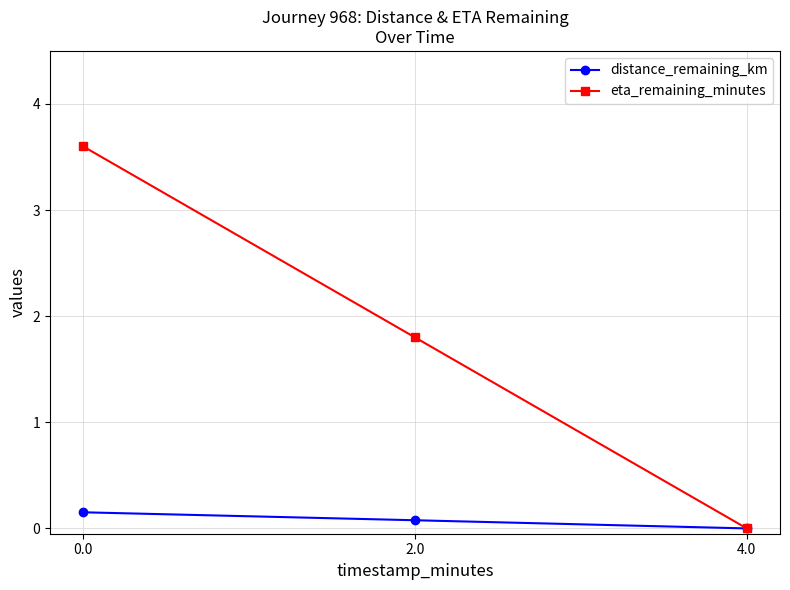

What is the label of the 2nd point from the left?

2.0